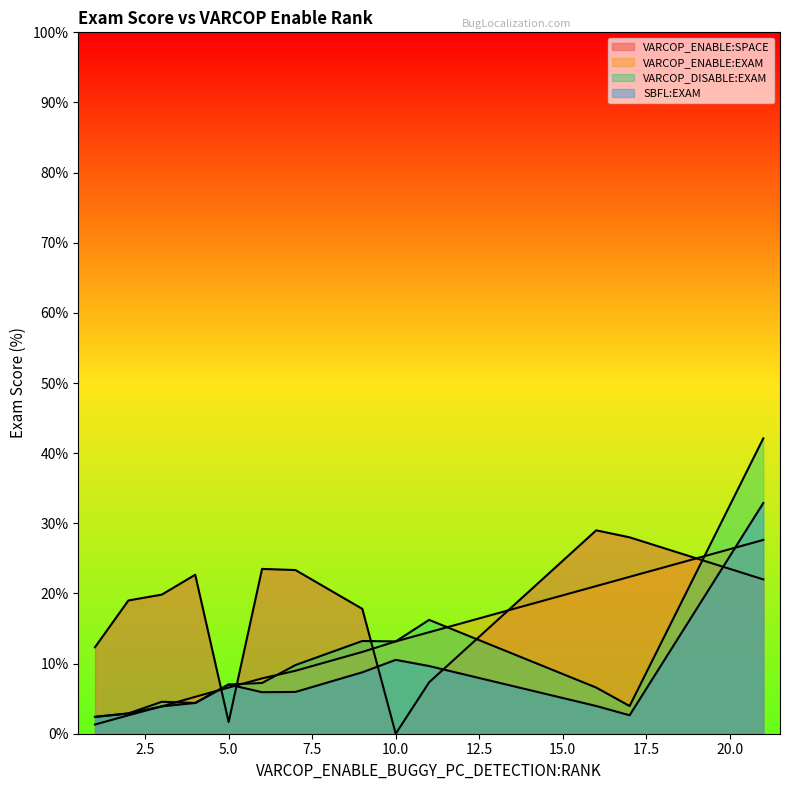

After their last crossing, which series has the higher values: VARCOP_DISABLE:EXAM or VARCOP_ENABLE:SPACE?

VARCOP_ENABLE:SPACE